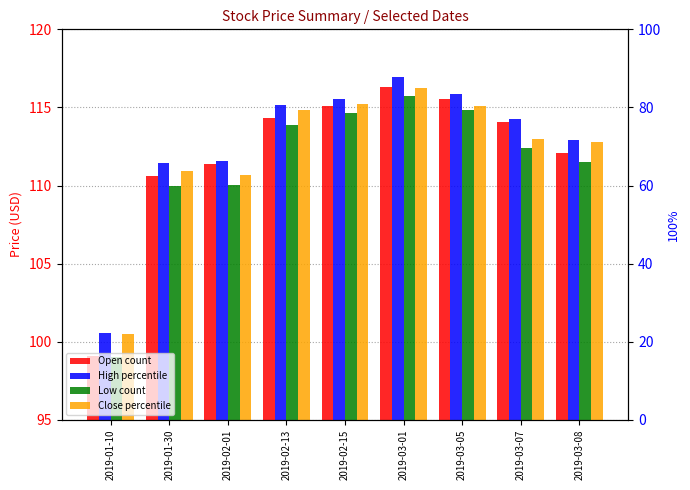

What is the label of the 4th bar from the left?

2019-02-13